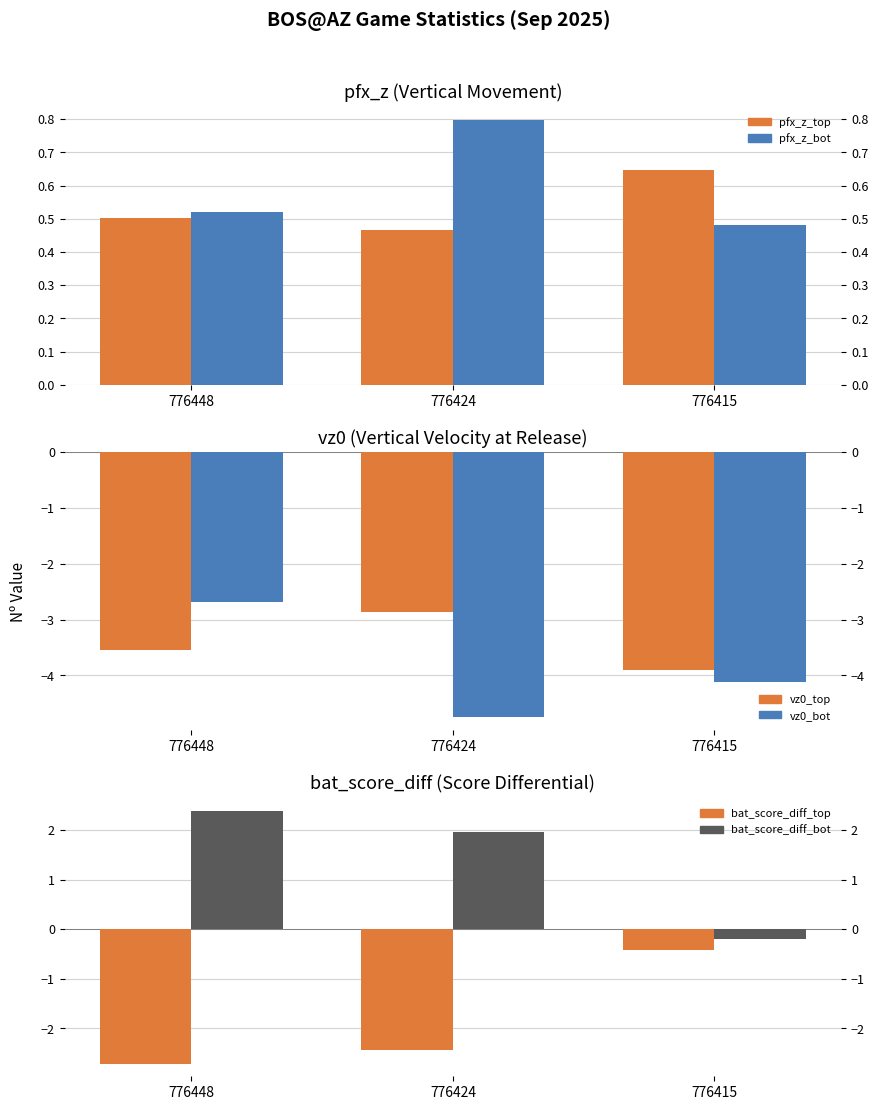

Reading right to left, what are all the values shown in this chart?

pfx_z_top: 0.6	0.5	0.5
pfx_z_bot: 0.5	0.8	0.5
vz0_top: -3.9	-2.9	-3.5
vz0_bot: -4.1	-4.7	-2.7
bat_score_diff_top: -0.4	-2.4	-2.7
bat_score_diff_bot: -0.2	2.0	2.4